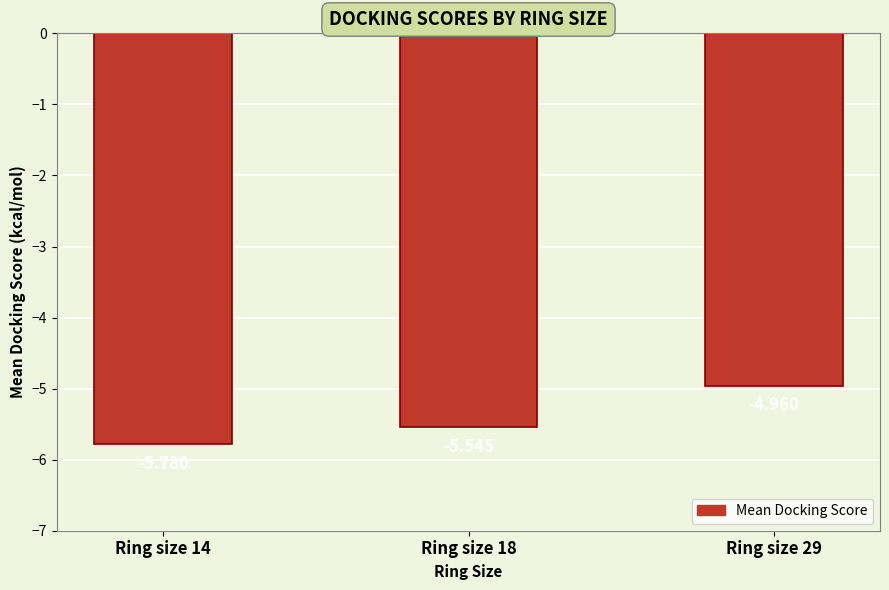

List the labels in order of value, largest first.

Ring size 29, Ring size 18, Ring size 14